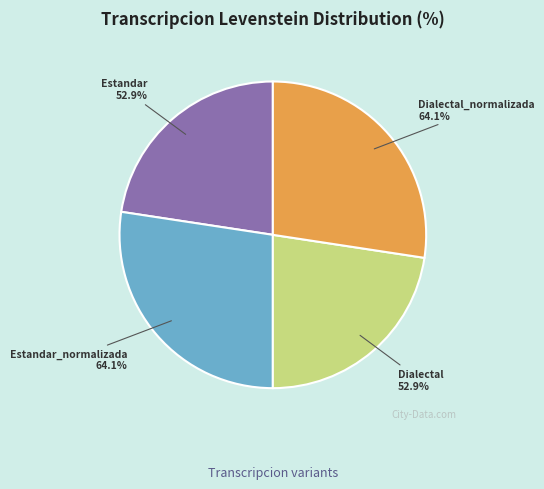

What is the total percentage of Dialectal and Estandar?

45.2%